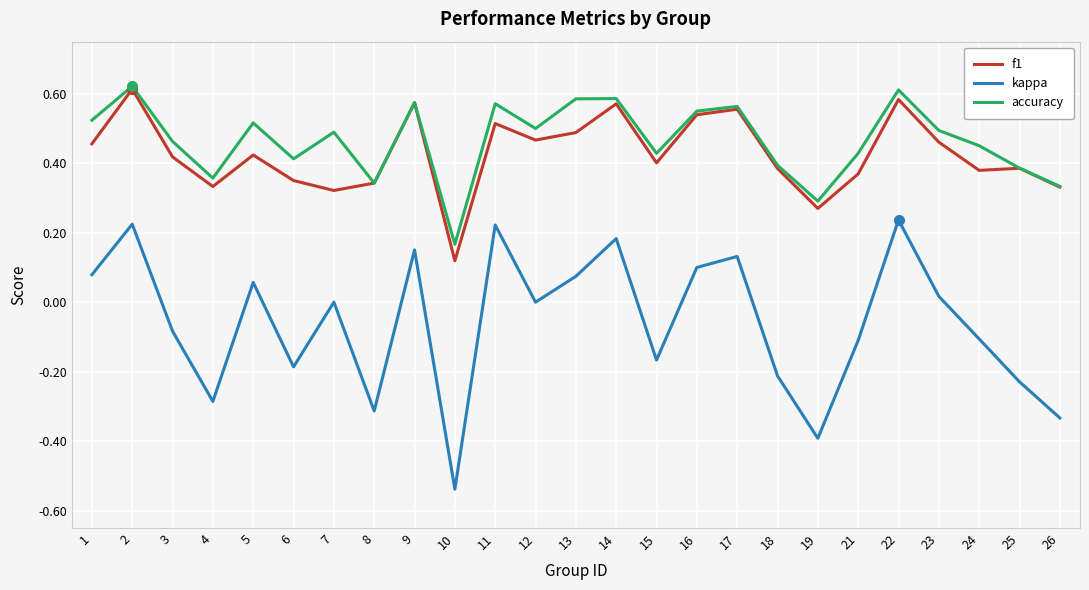

The value of accuracy at 16 is 0.6. True or false?

True